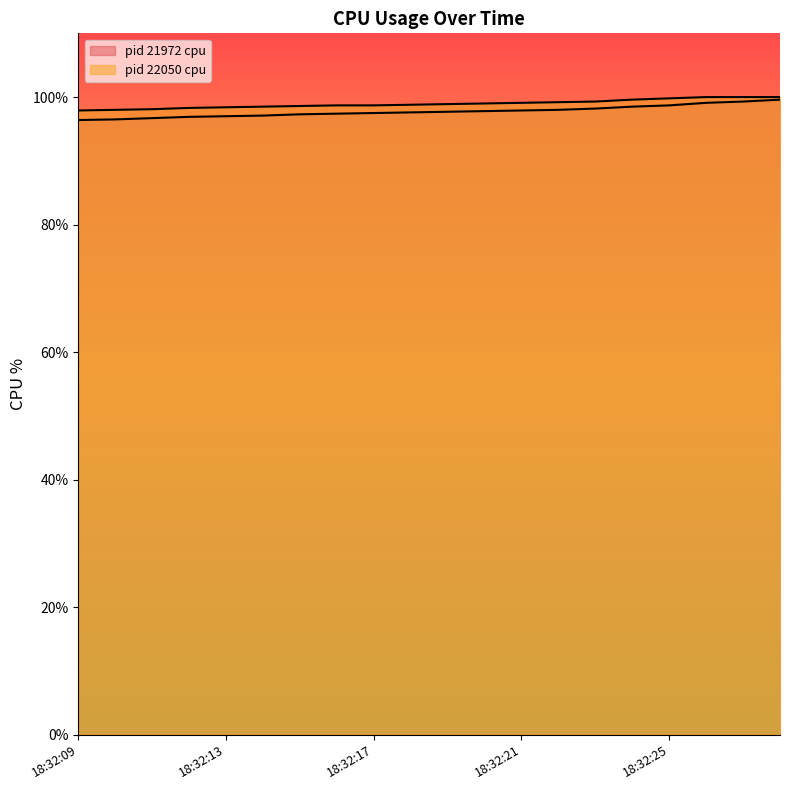

At which label is pid 21972 cpu closest to 98?

18:32:22